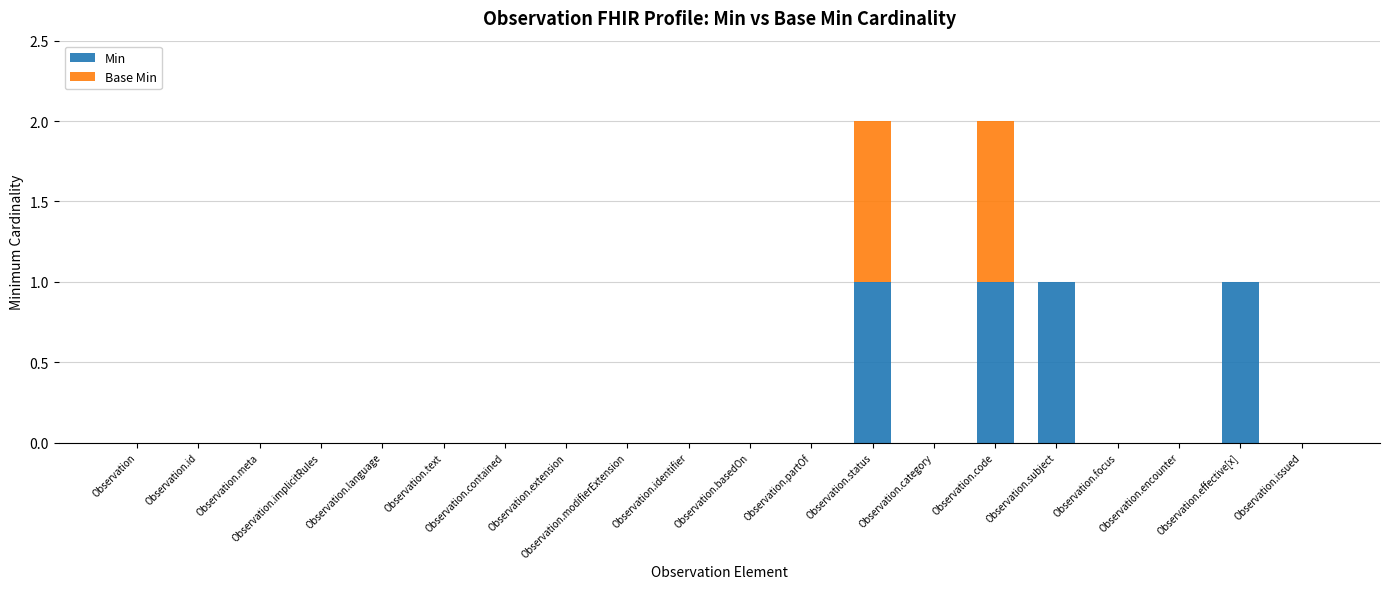

What are all the series names shown in the legend?

Min, Base Min